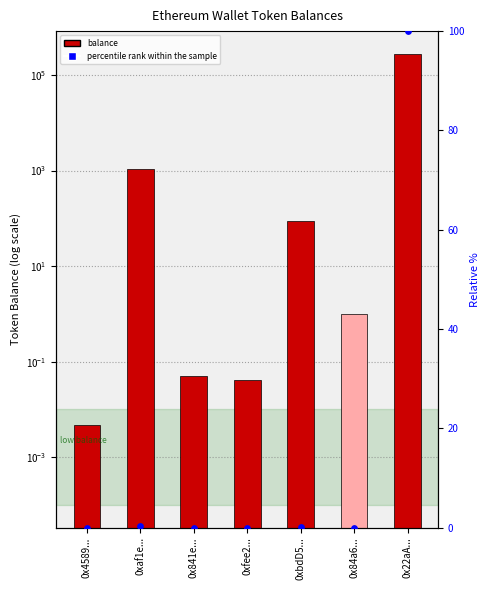

Which series reaches the minimum Y coordinate?

percentile rank within the sample